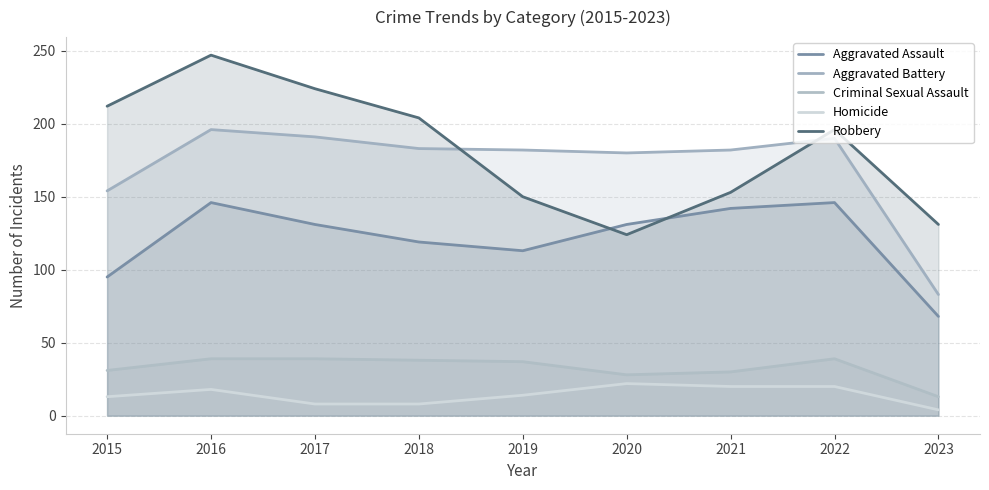

Reading left to right, extract all data points from this chart.

Aggravated Assault: 2015=95	2016=146	2017=131	2018=119	2019=113	2020=131	2021=142	2022=146	2023=68
Aggravated Battery: 2015=154	2016=196	2017=191	2018=183	2019=182	2020=180	2021=182	2022=190	2023=83
Criminal Sexual Assault: 2015=31	2016=39	2017=39	2018=38	2019=37	2020=28	2021=30	2022=39	2023=13
Homicide: 2015=13	2016=18	2017=8	2018=8	2019=14	2020=22	2021=20	2022=20	2023=4
Robbery: 2015=212	2016=247	2017=224	2018=204	2019=150	2020=124	2021=153	2022=196	2023=131